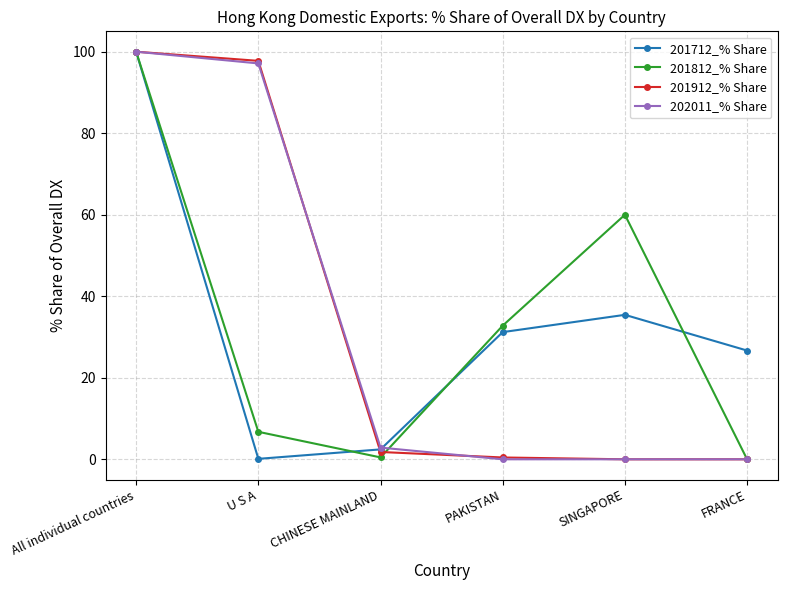

Which series changed the most between SINGAPORE and FRANCE?

201812_% Share